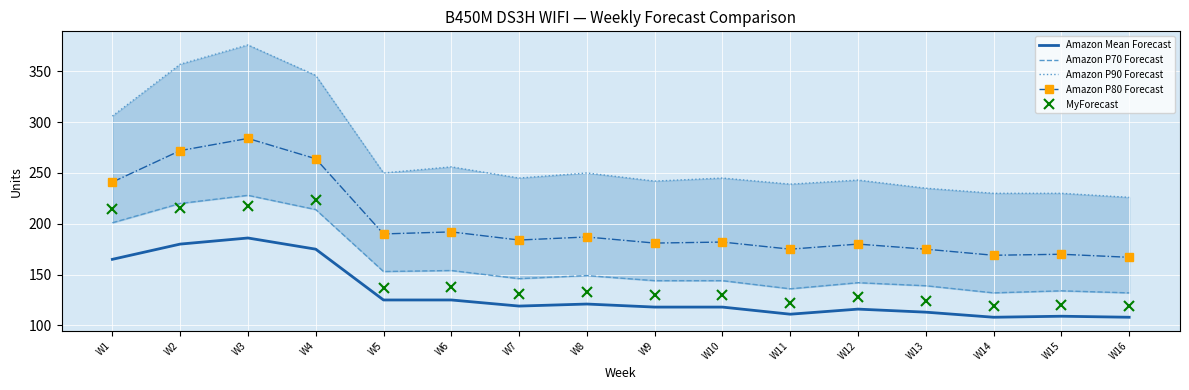

Reading left to right, extract all data points from this chart.

Amazon Mean Forecast: W1=165	W2=180	W3=186	W4=175	W5=125	W6=125	W7=119	W8=121	W9=118	W10=118	W11=111	W12=116	W13=113	W14=108	W15=109	W16=108
Amazon P70 Forecast: W1=201	W2=220	W3=228	W4=214	W5=153	W6=154	W7=146	W8=149	W9=144	W10=144	W11=136	W12=142	W13=139	W14=132	W15=134	W16=132
Amazon P90 Forecast: W1=306	W2=357	W3=376	W4=346	W5=250	W6=256	W7=245	W8=250	W9=242	W10=245	W11=239	W12=243	W13=235	W14=230	W15=230	W16=226
Amazon P80 Forecast: W1=241	W2=272	W3=284	W4=264	W5=190	W6=192	W7=184	W8=187	W9=181	W10=182	W11=175	W12=180	W13=175	W14=169	W15=170	W16=167
MyForecast: W1=215	W2=216	W3=217	W4=223	W5=137	W6=138	W7=131	W8=133	W9=130	W10=130	W11=122	W12=128	W13=124	W14=119	W15=120	W16=119